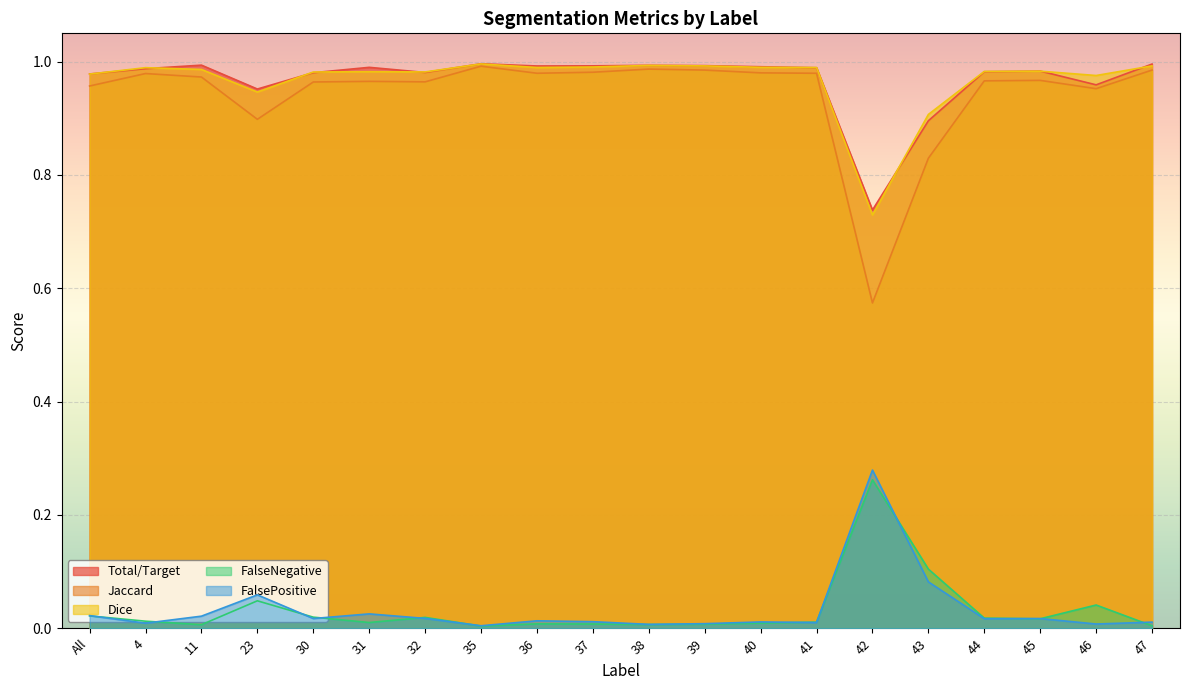

True or false: Dice and FalseNegative intersect in this chart.

False